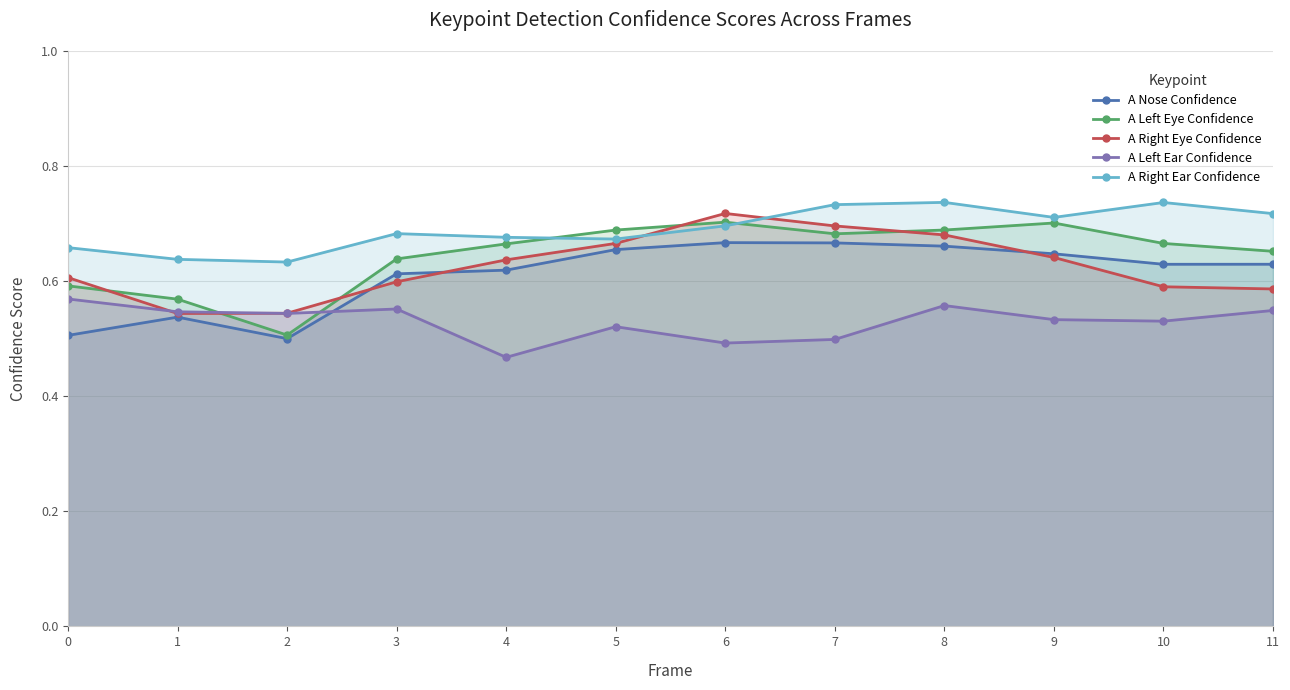

True or false: A Right Ear Confidence and A Nose Confidence cross at least once.

False